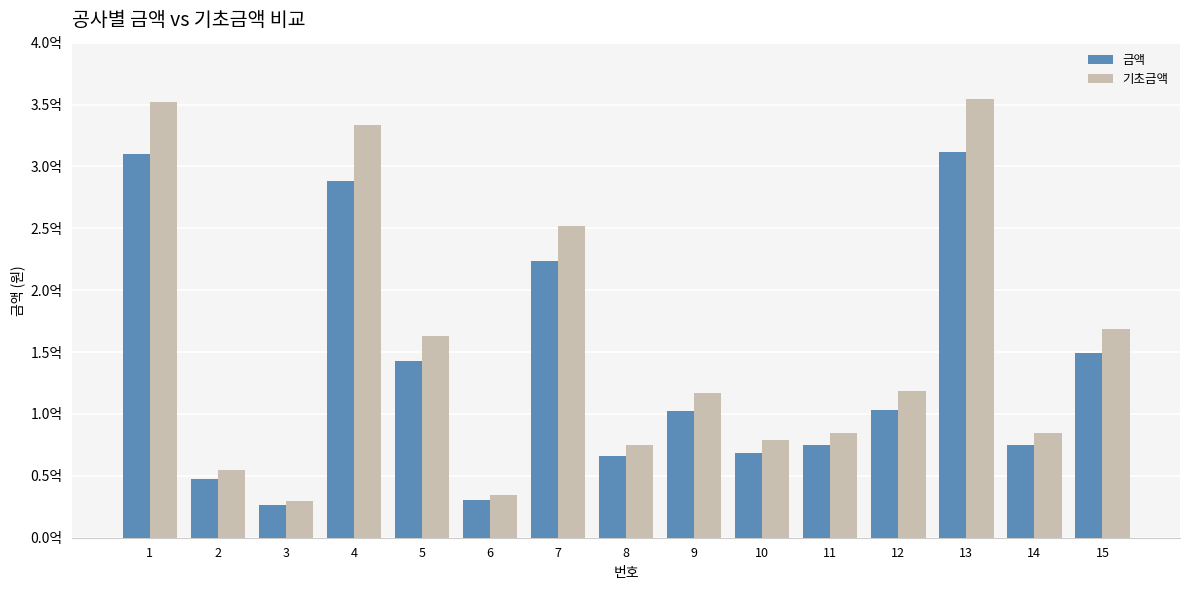

What value does the 금액 series have at 10?

68728740